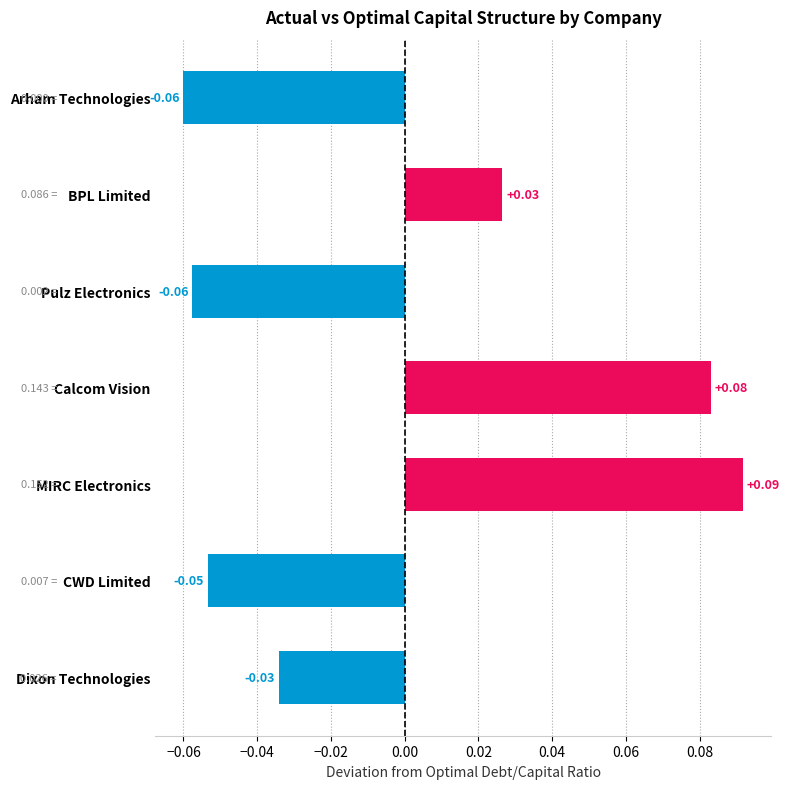

Between CWD Limited and Dixon Technologies, which is larger?

Dixon Technologies